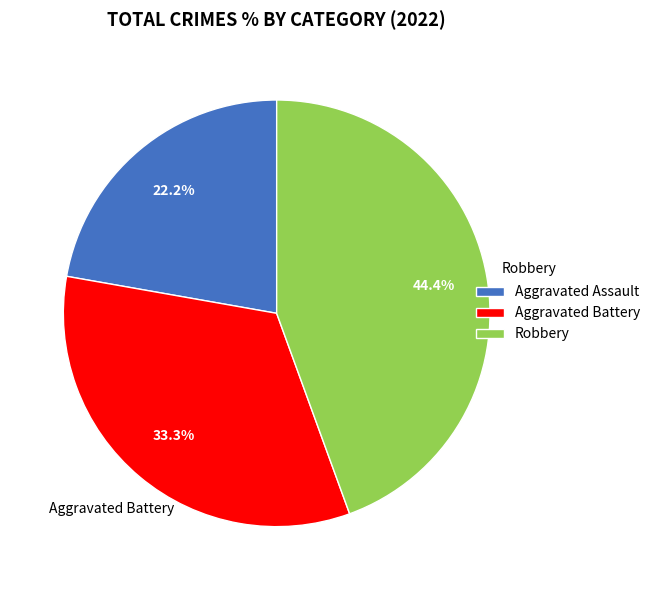

Rank the categories by value from highest to lowest.

Robbery, Aggravated Battery, Aggravated Assault